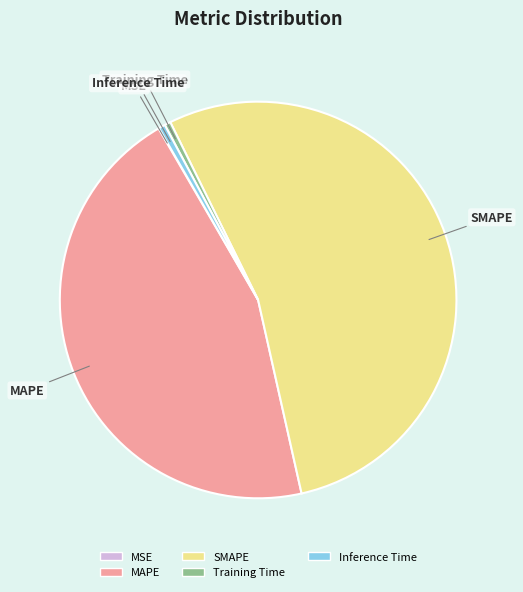

Which slice is the largest?

SMAPE